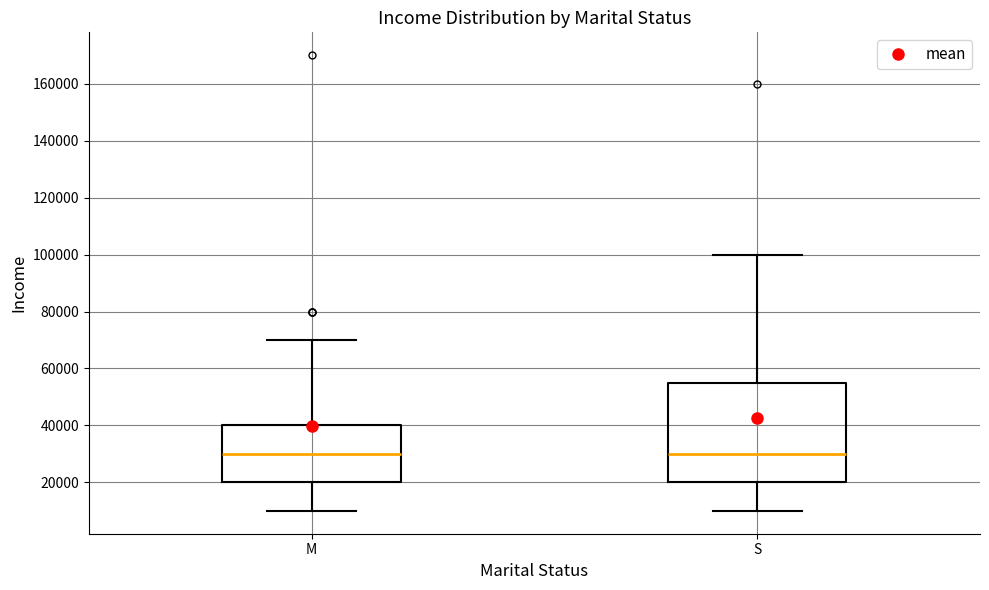

Where does the median line of the box for S sit on the y-axis? The values are not printed on the chart, so give them approximately, as read against the axis.

30000